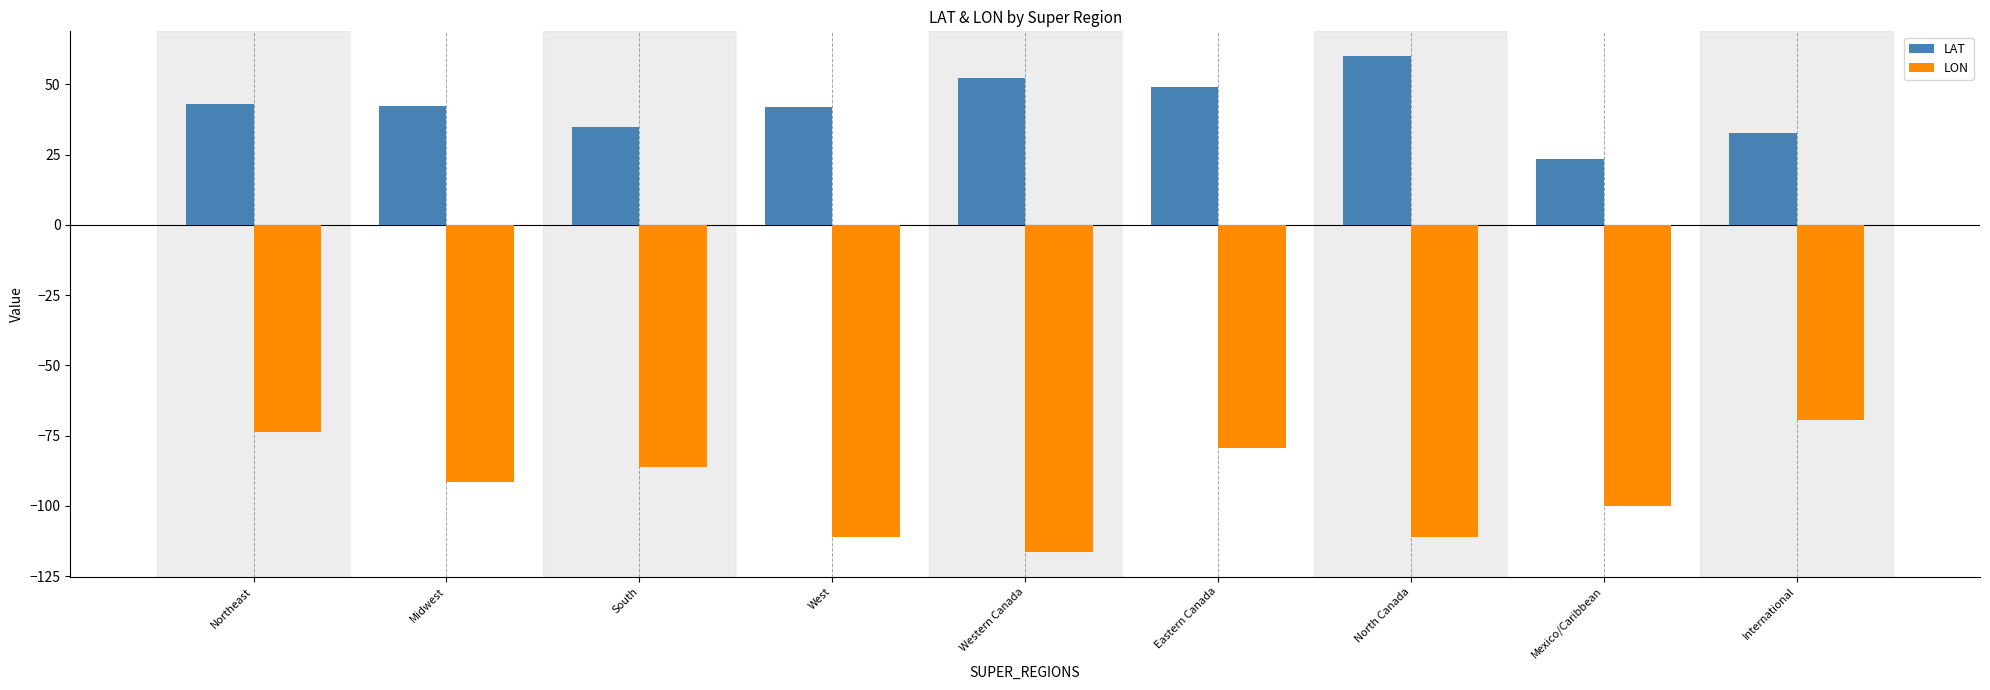

Is the value of LON at International greater than the value of LAT at West?

No